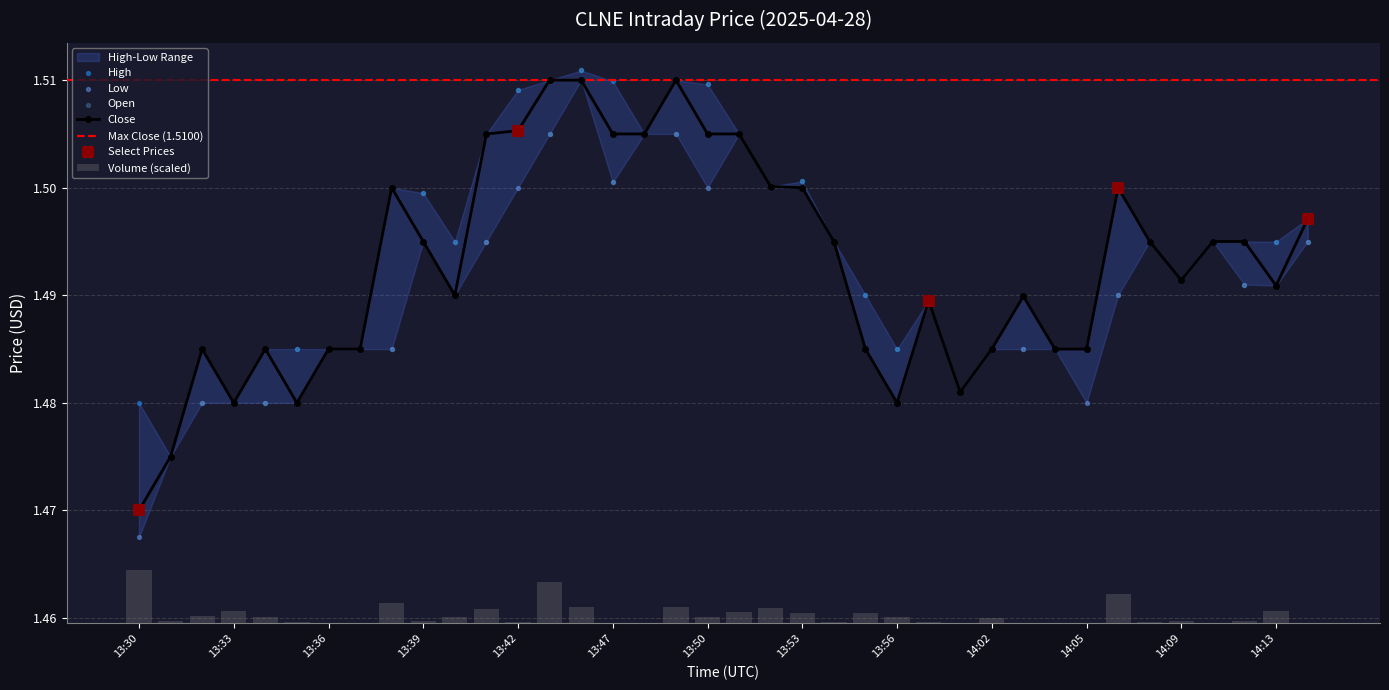

Which series contains the highest Y value?

High